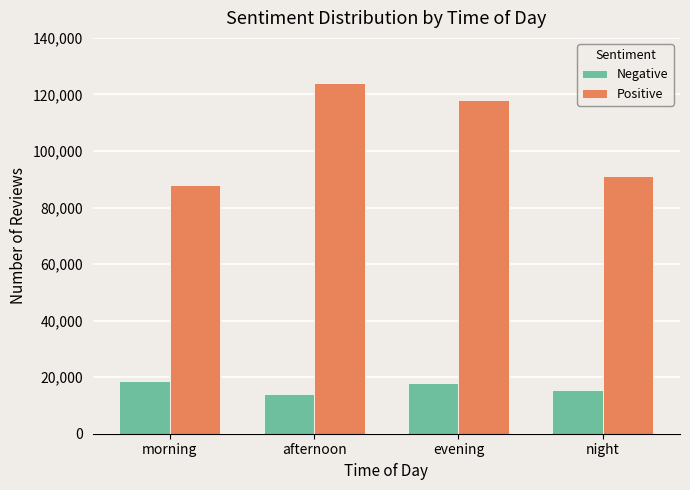

What are all the series names shown in the legend?

Negative, Positive